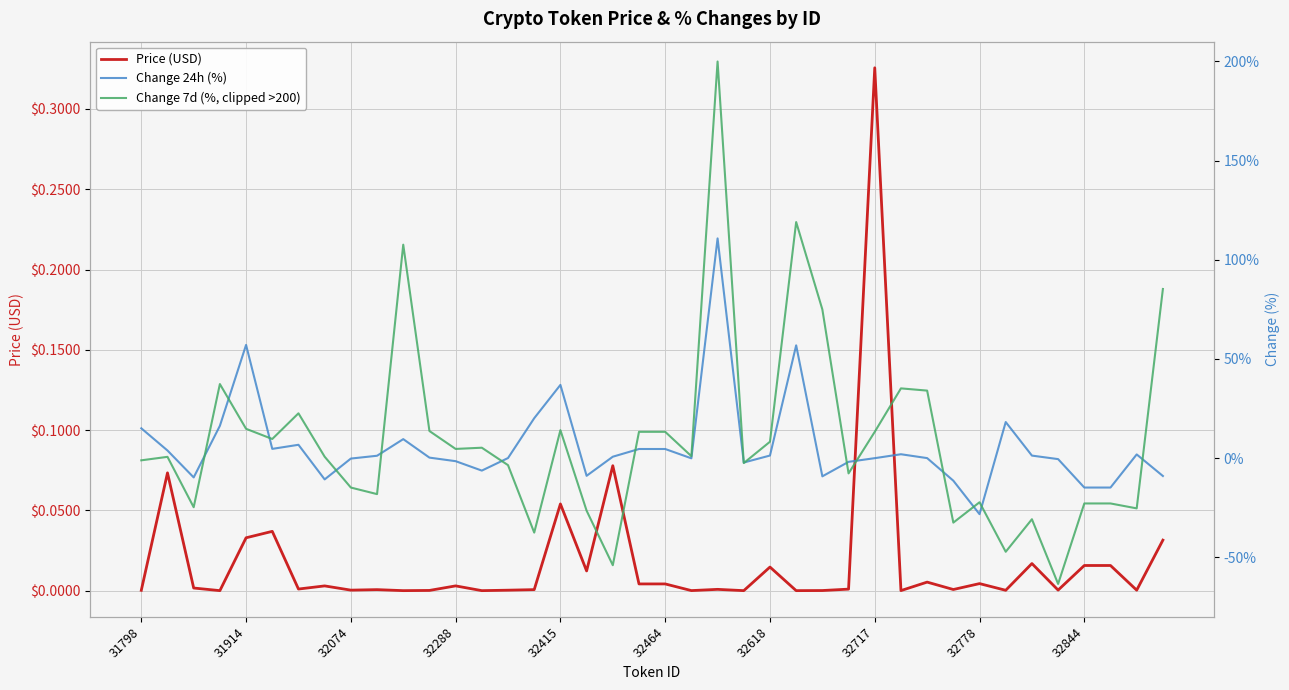

Which category has the highest value in the Price (USD) series?

32717